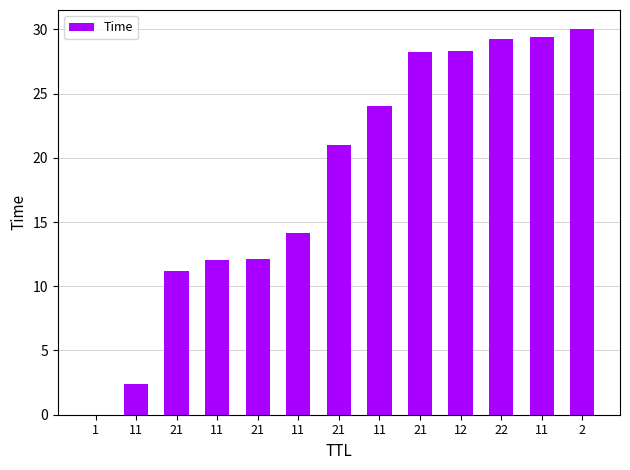

What is the label of the 7th bar from the right?

21